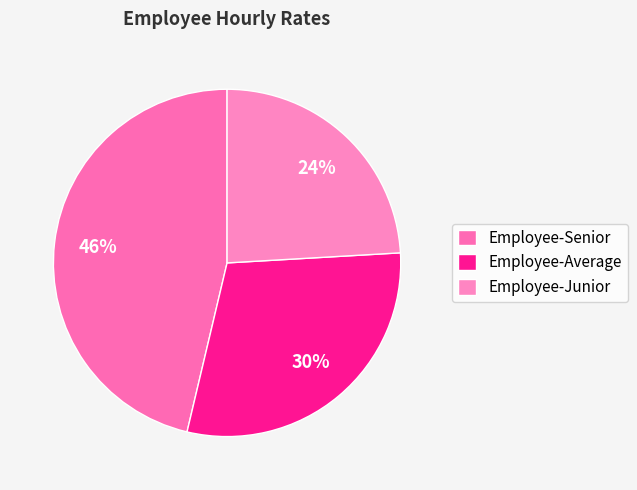

Does Employee-Average represent more than half of the total?

No